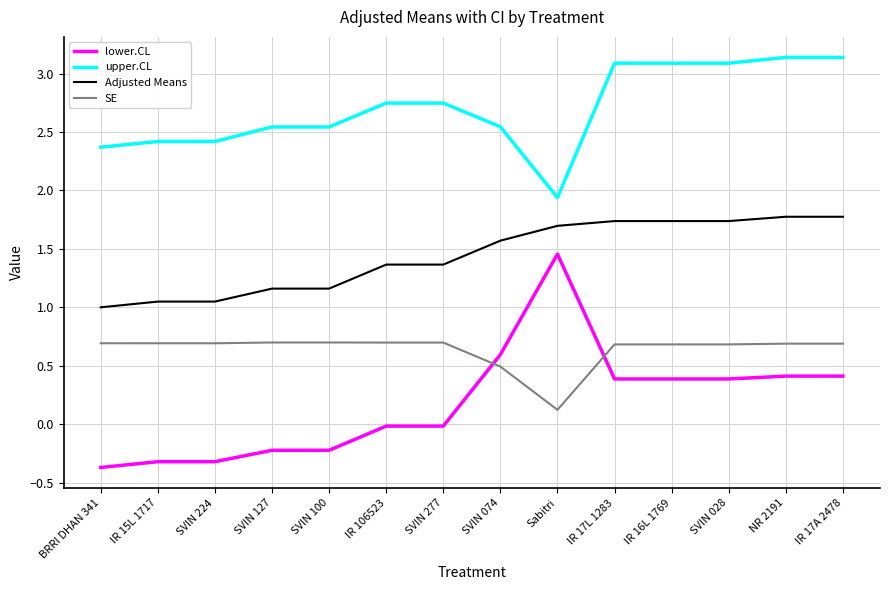

True or false: upper.CL has a value of 2.1 at IR 17L 1283.

False